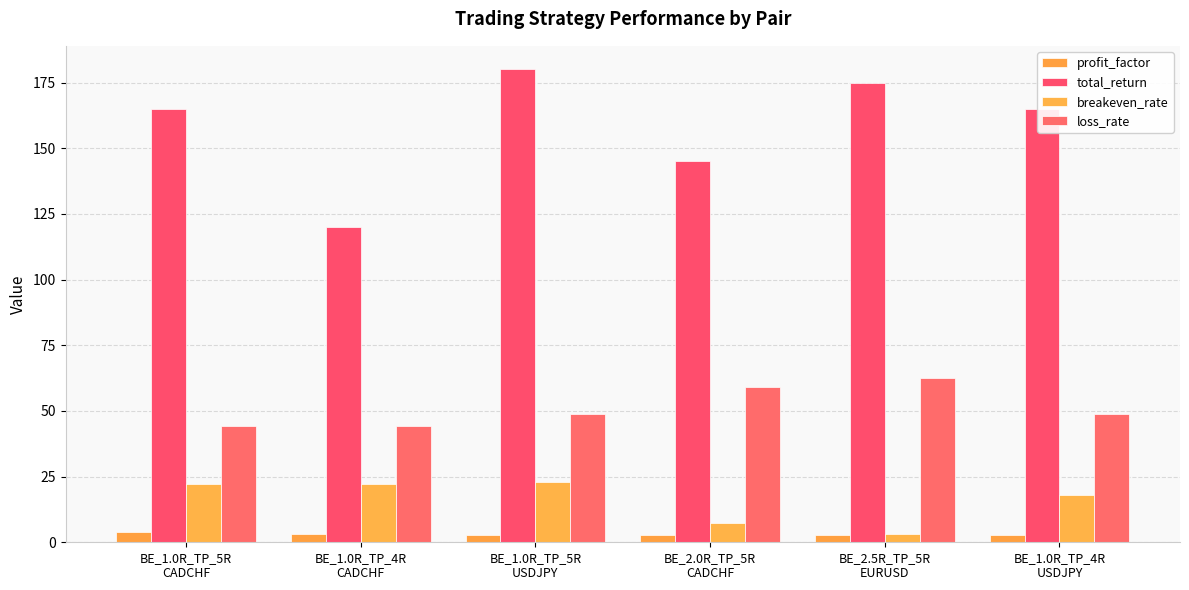

Rank the series by their maximum value, from highest to lowest.

total_return, loss_rate, breakeven_rate, profit_factor